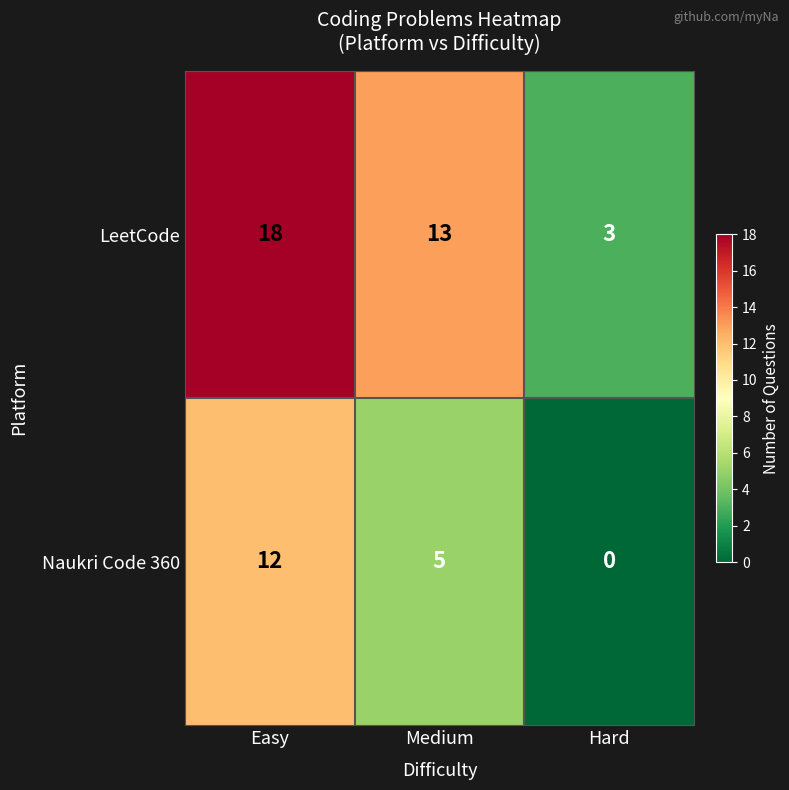

Where is Naukri Code 360 nearest to the value 6?

Medium